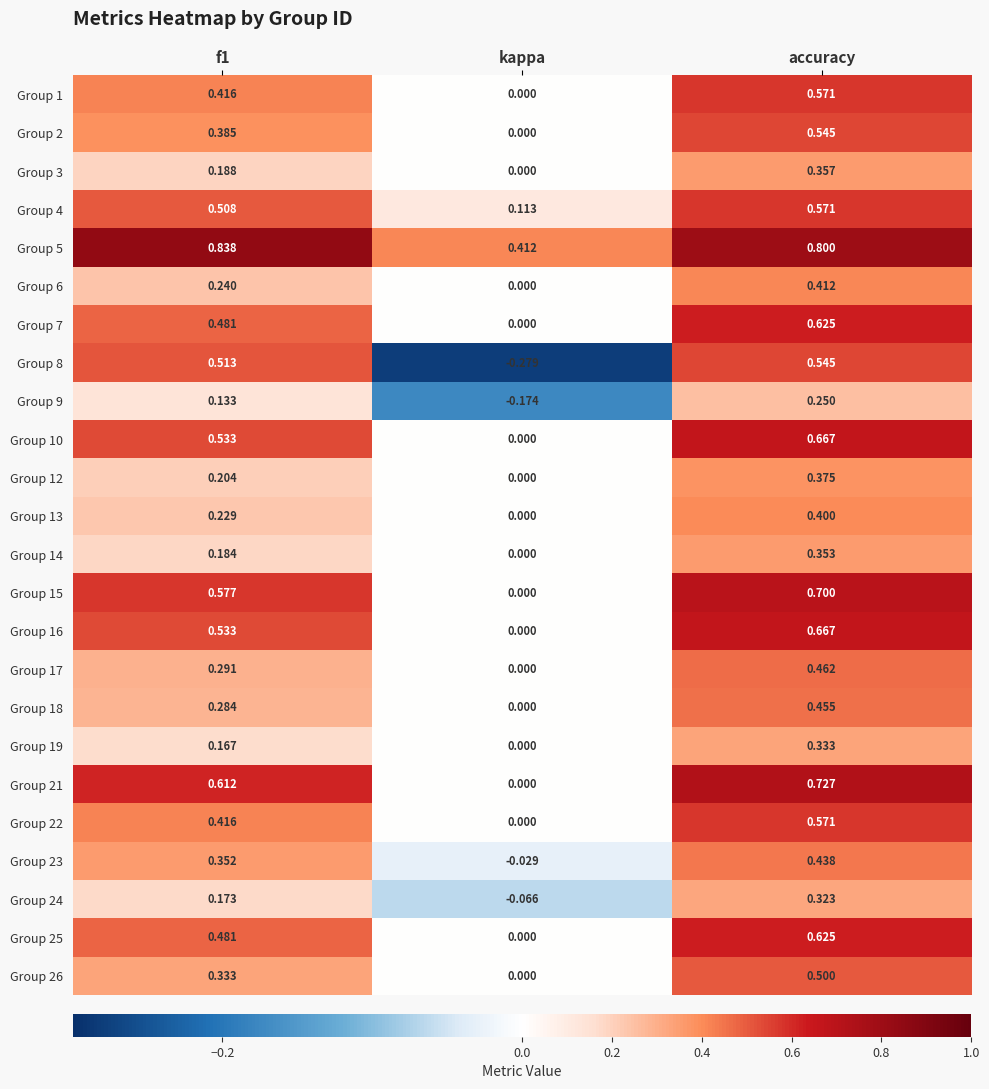

How many values in the Group 6 series exceed 0?

2